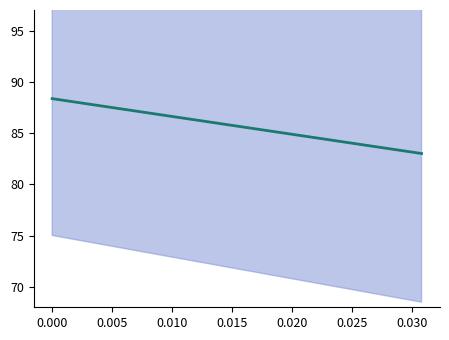

How many lines are shown in the chart?

1